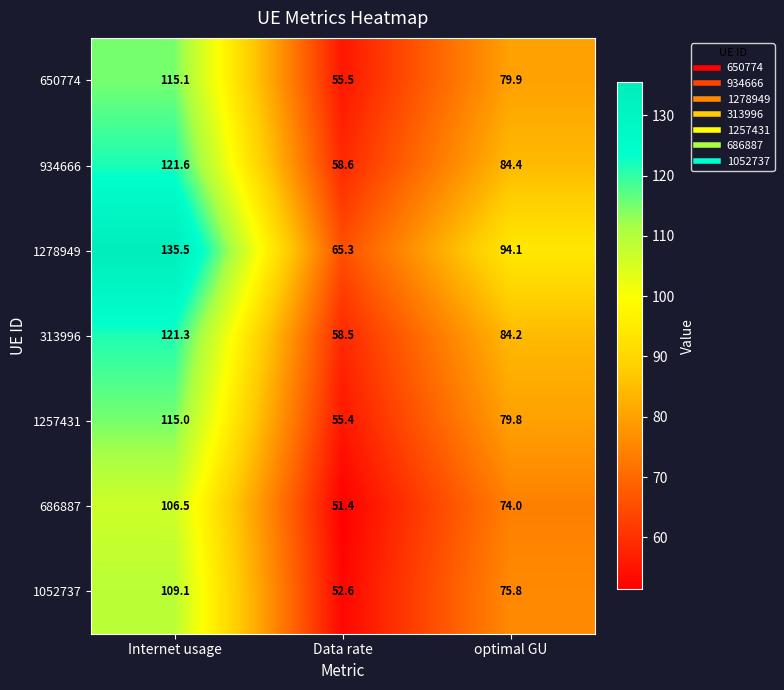

What is the approximate value of 1052737 at Data rate?

52.6